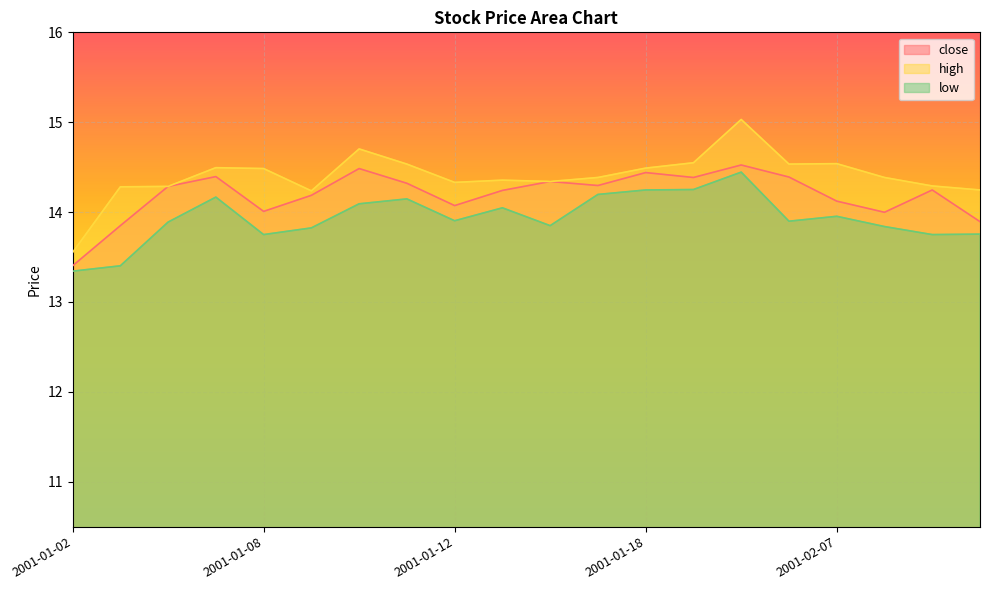

How many lines are shown in the chart?

3